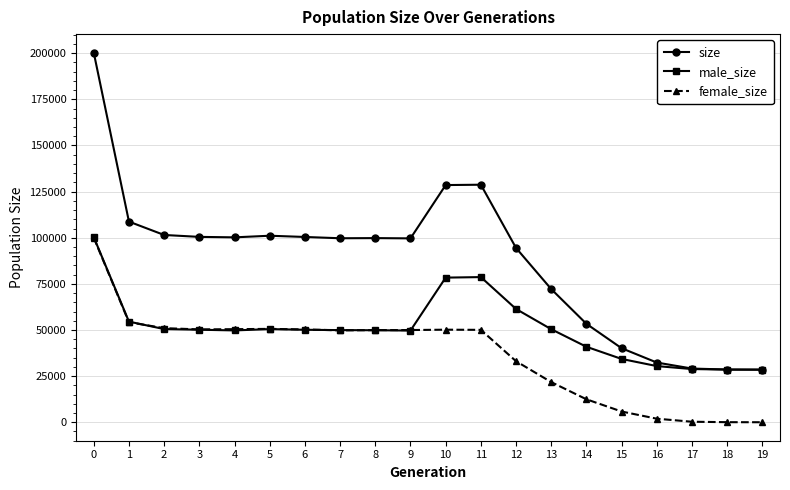

Which series changed the most between 1 and 16?

size